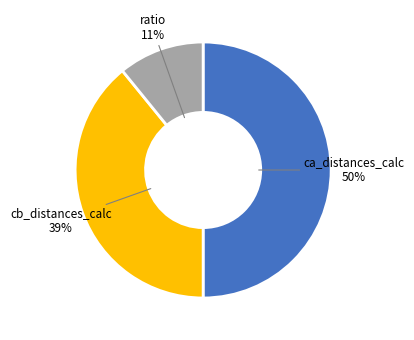

The ratio slice represents 24% of the pie. True or false?

False